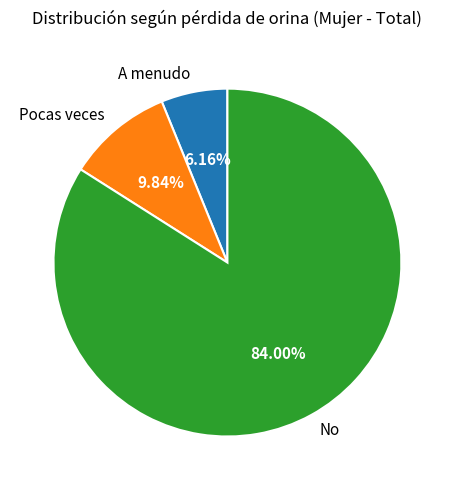

How many slices are in this pie chart?

3